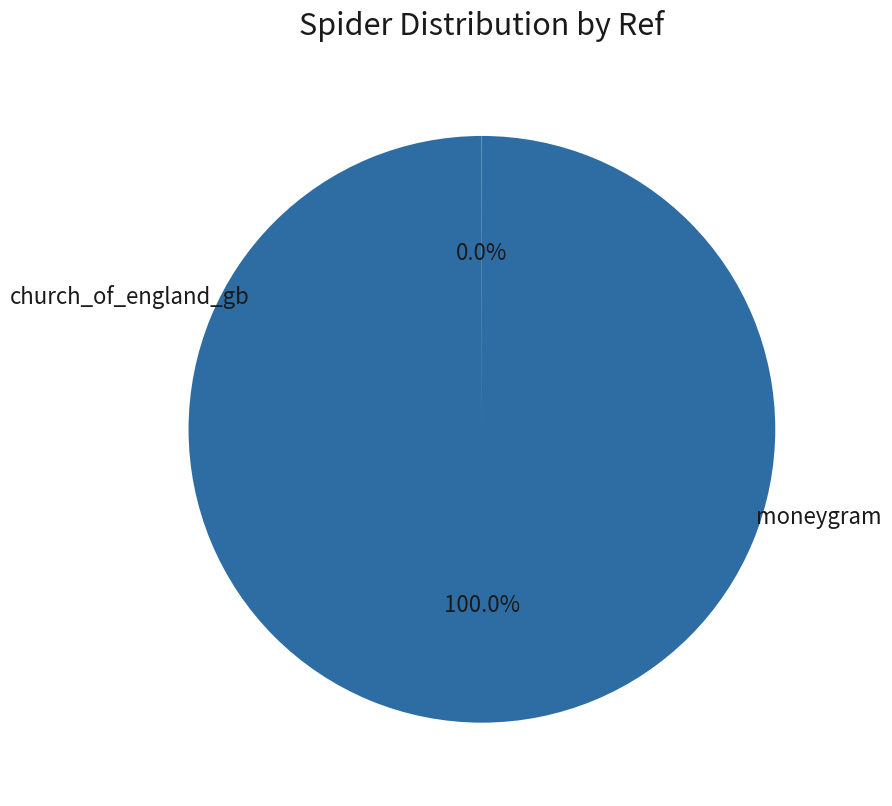

To the nearest percent, what is the difference between the largest and smallest slice percentages?

100%